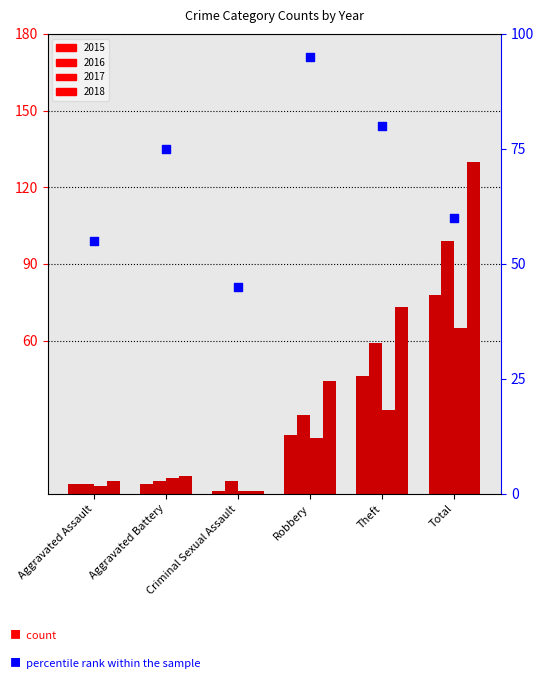

Approximately how many times larger is the value at Total compared to Aggravated Assault?

1.1